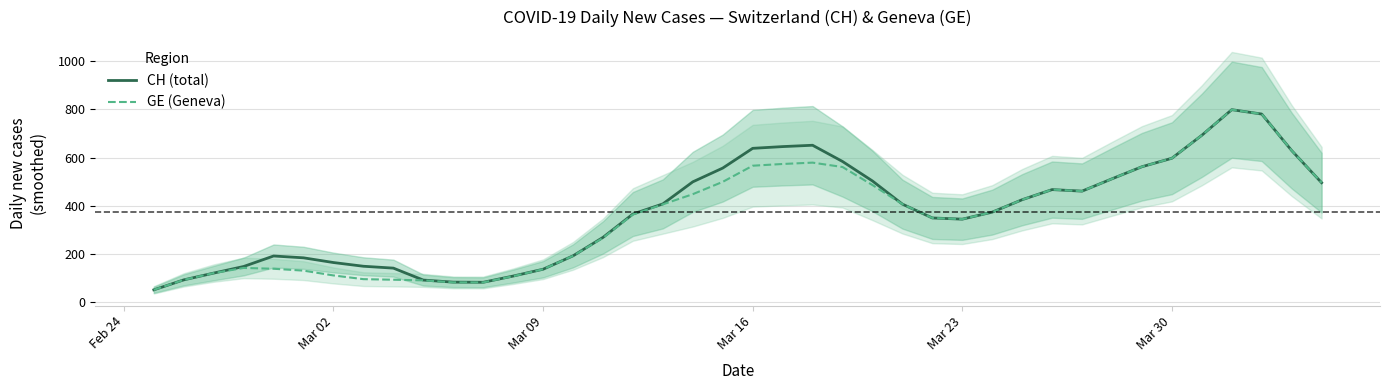

What is the lowest value of the GE (Geneva) series?

50.6